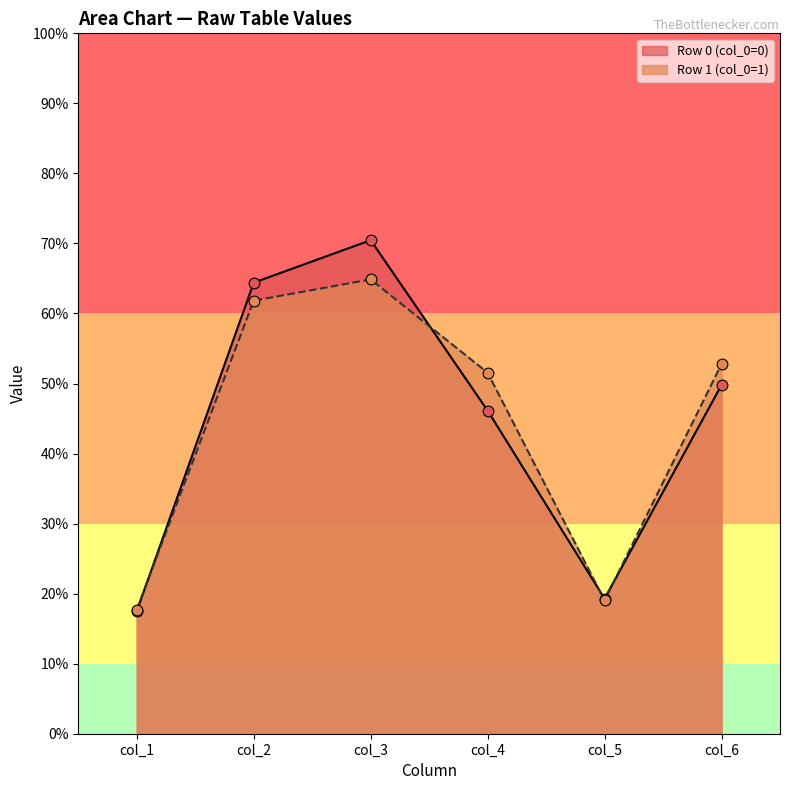

What is the total value across all series at 0?

267.6